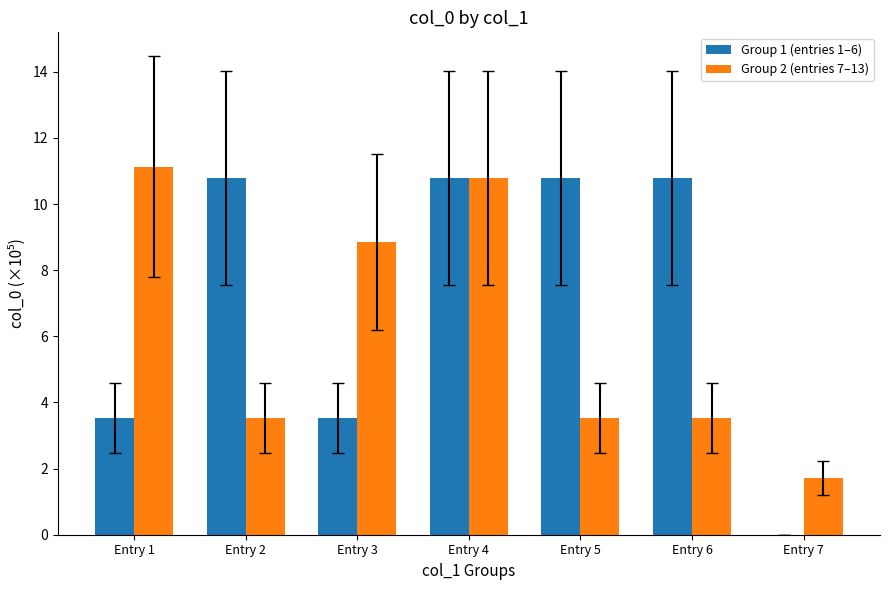

What is the sum of the Group 2 (entries 7–13) values at Entry 4 and Entry 2?

14.3